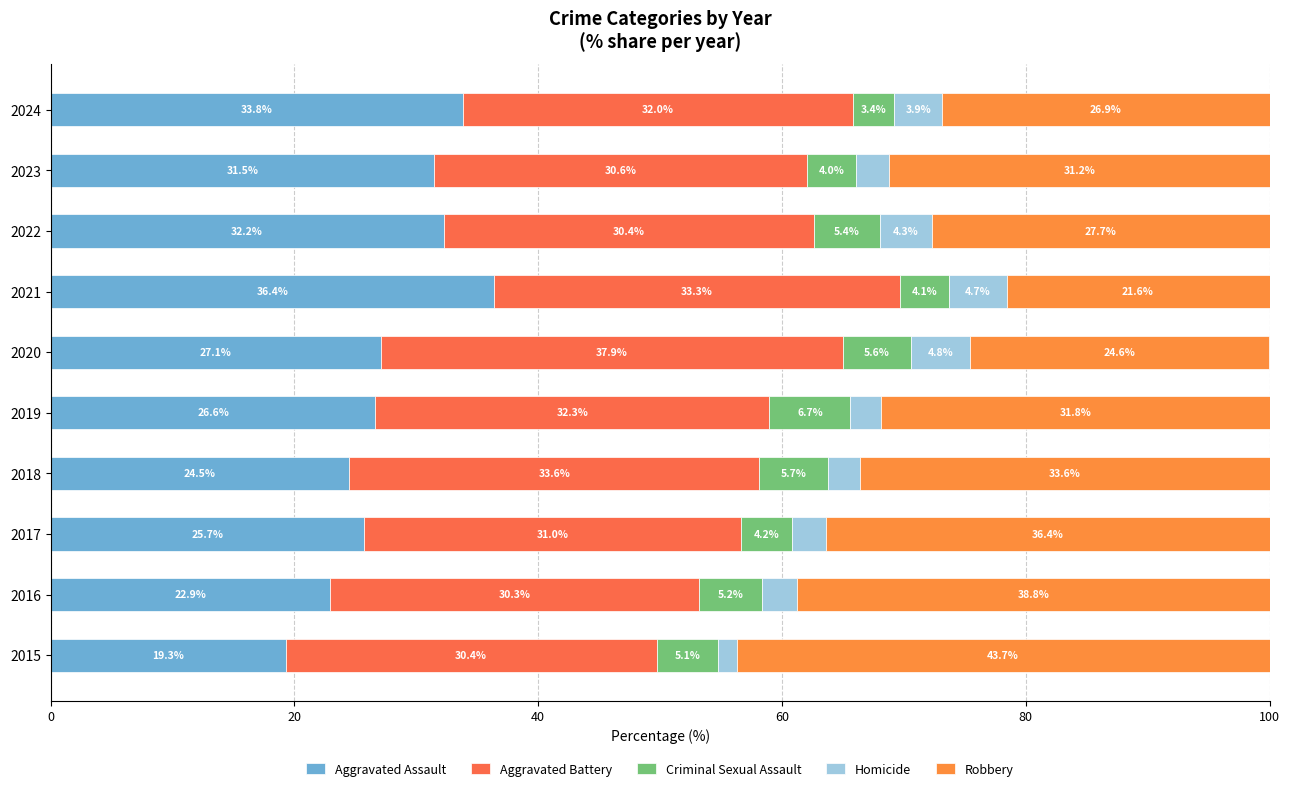

What are all the series names shown in the legend?

Aggravated Assault, Aggravated Battery, Criminal Sexual Assault, Homicide, Robbery